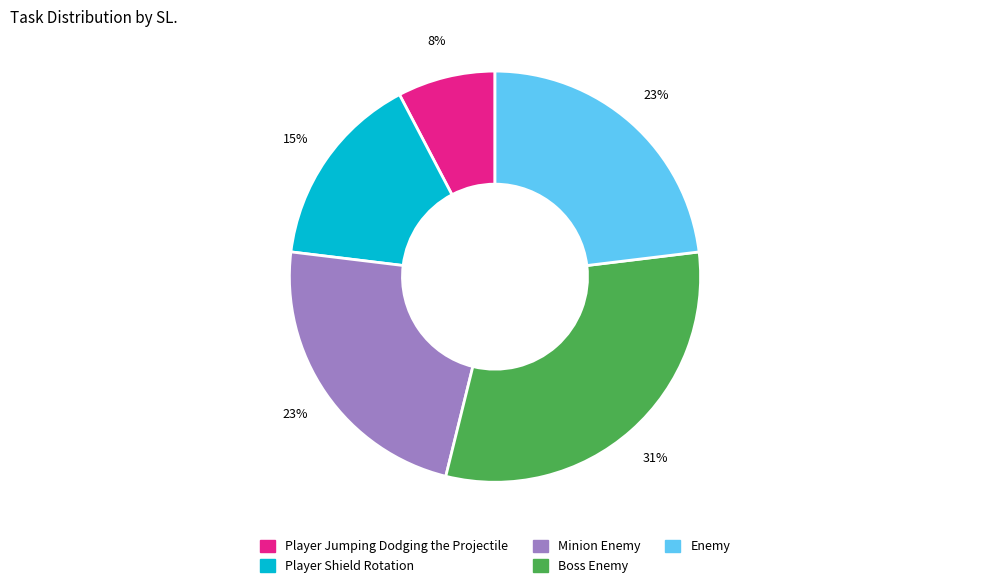

To the nearest percent, what is the combined percentage of Enemy and Player Shield Rotation?

38%